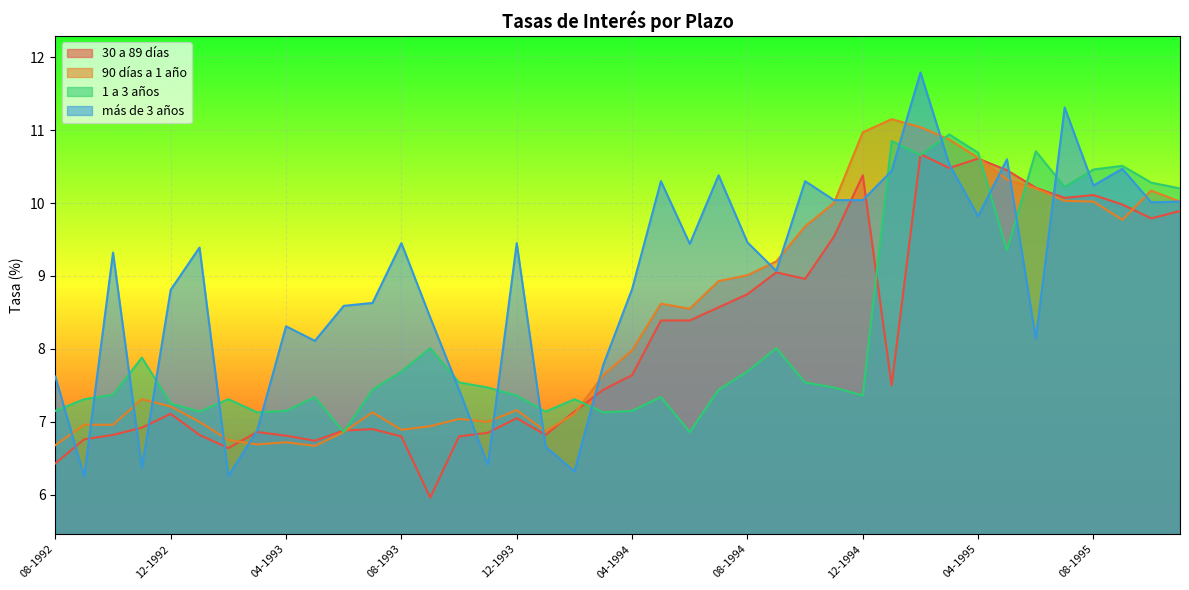

Reading left to right, transcribe all the data shown in this chart.

30 a 89 días: 6.4	6.8	6.8	6.9	7.1	6.8	6.6	6.9	6.8	6.7	6.9	6.9	6.8	6.0	6.8	6.8	7.0	6.8	7.1	7.4	7.6	8.4	8.4	8.6	8.8	9.1	9.0	9.5	10.4	7.5	10.7	10.5	10.6	10.4	10.2	10.1	10.1	10.0	9.8	9.9
90 días a 1 año: 6.7	7.0	7.0	7.3	7.2	7.0	6.8	6.7	6.7	6.7	6.9	7.1	6.9	6.9	7.0	7.0	7.2	6.9	7.1	7.6	8.0	8.6	8.6	8.9	9.0	9.2	9.7	10.0	11.0	11.2	11.0	10.9	10.6	10.3	10.2	10.0	10.0	9.8	10.2	10.0
1 a 3 años: 7.2	7.3	7.4	7.9	7.2	7.1	7.3	7.1	7.2	7.3	6.9	7.4	7.7	8.0	7.5	7.5	7.4	7.1	7.3	7.1	7.2	7.3	6.9	7.4	7.7	8.0	7.5	7.5	7.4	10.8	10.7	10.9	10.7	9.3	10.7	10.2	10.5	10.5	10.3	10.2
más de 3 años: 7.6	6.2	9.3	6.4	8.8	9.4	6.3	6.9	8.3	8.1	8.6	8.6	9.4	8.4	7.4	6.4	9.4	6.7	6.3	7.8	8.8	10.3	9.4	10.4	9.5	9.1	10.3	10.0	10.0	10.4	11.8	10.5	9.8	10.6	8.1	11.3	10.2	10.5	10.0	10.0